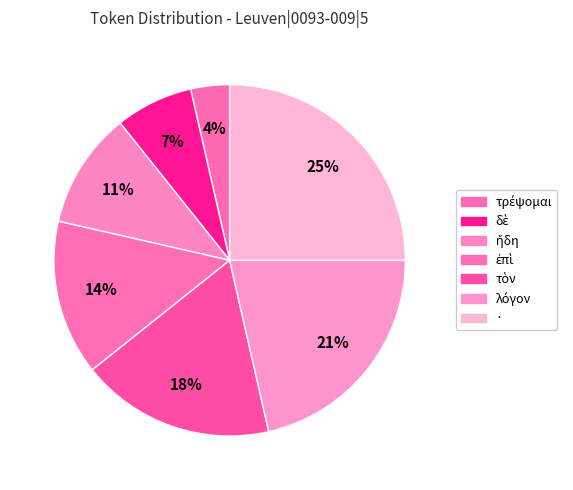

True or false: λόγον accounts for 27% of the total.

False